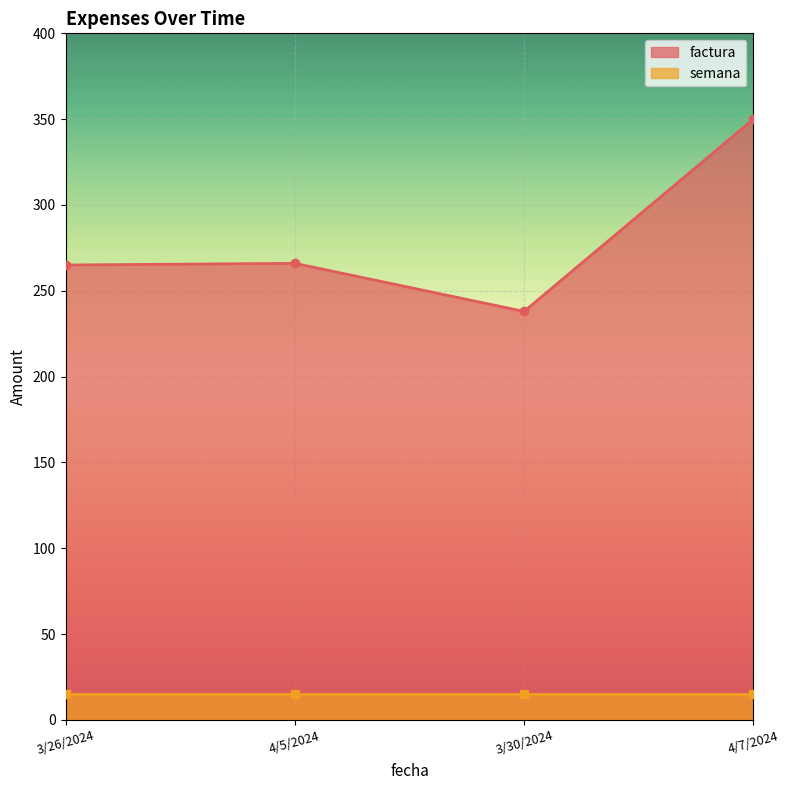

Read the value at 3/30/2024.

238.0